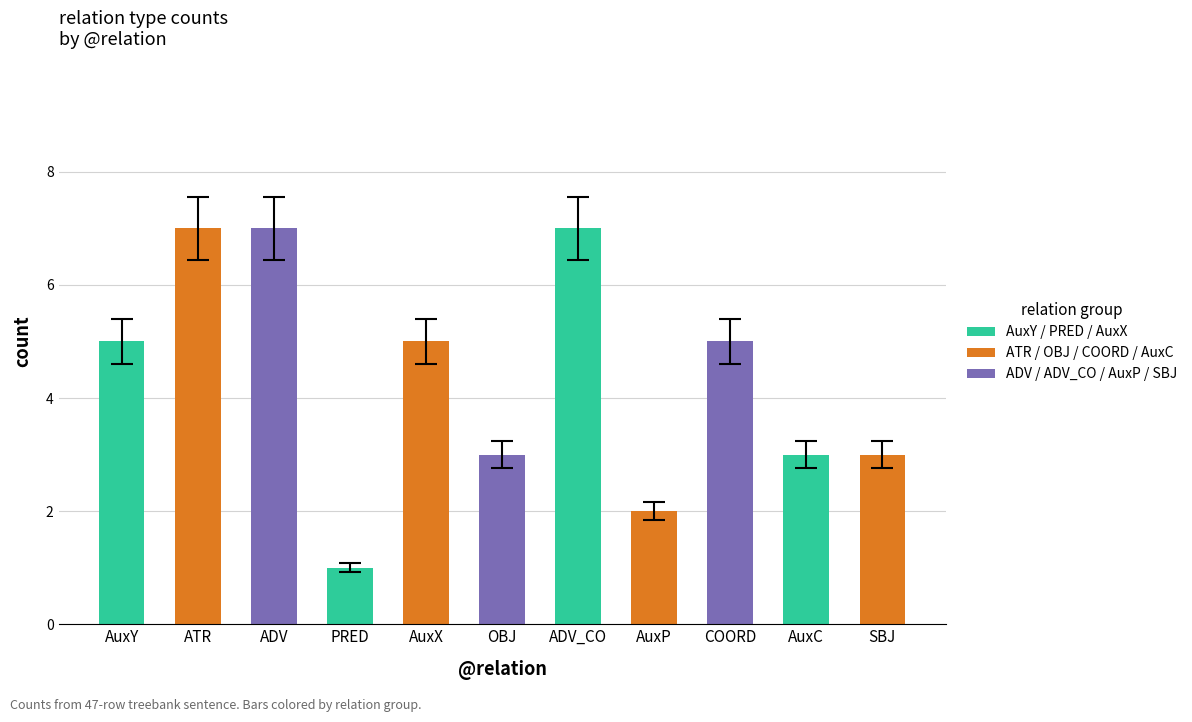

What is the difference between the maximum and minimum values?

6